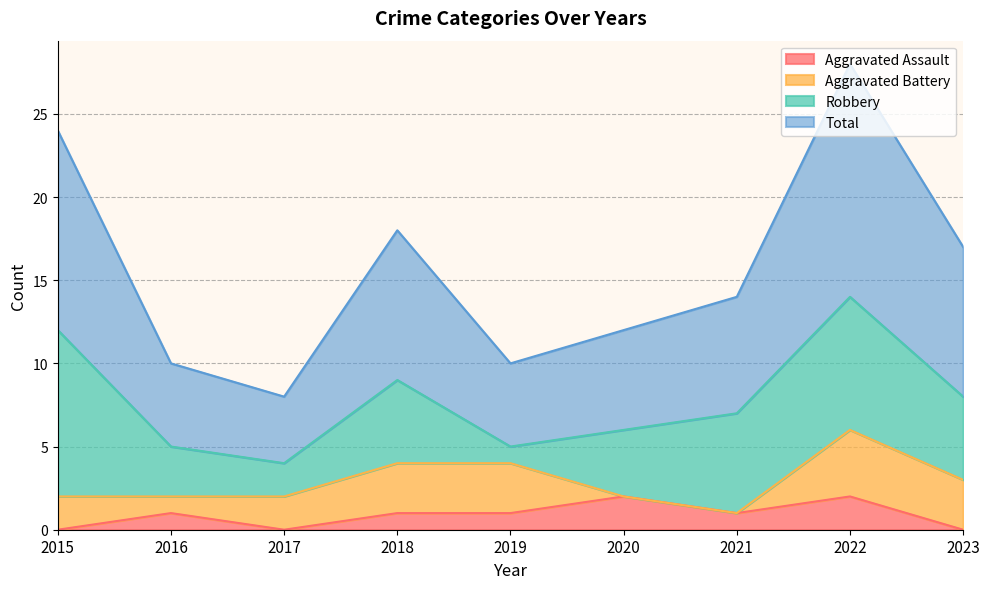

Where is the first local minimum for Total?

2017